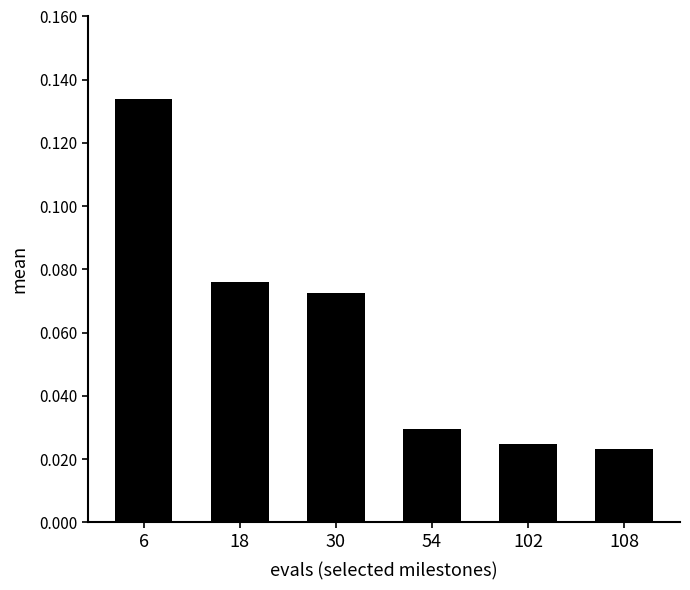

How many values are between 0 and 1?

6